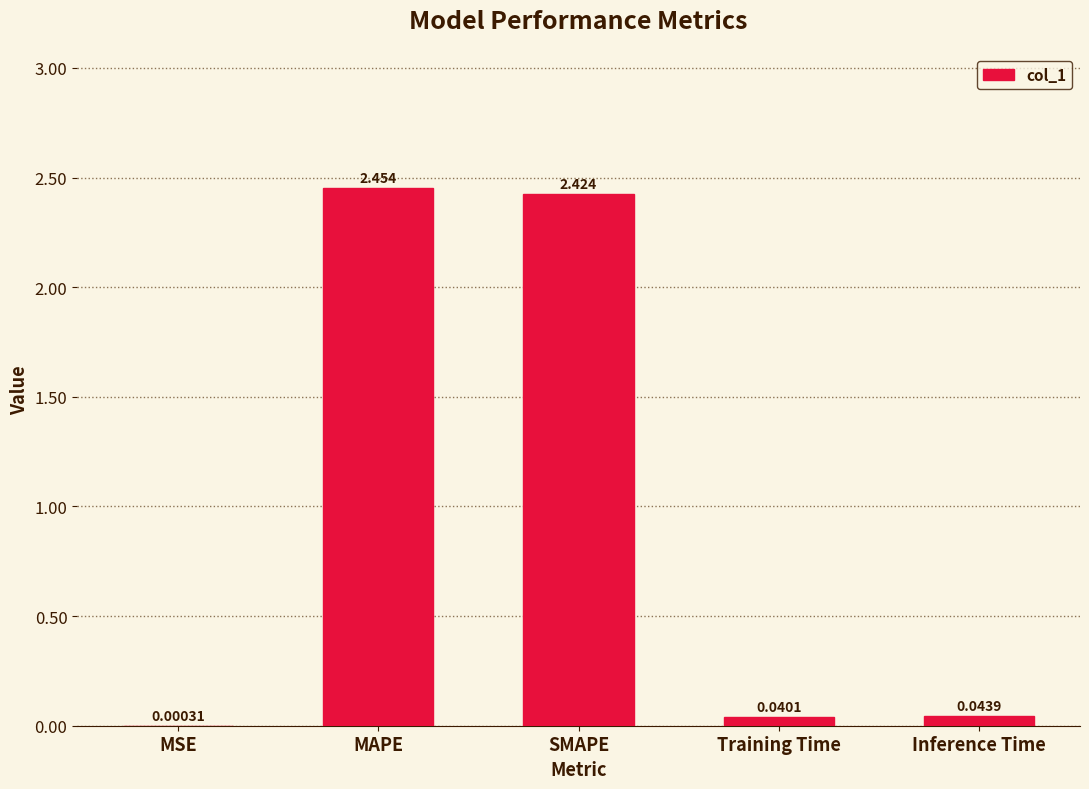

At which label is the value closest to 1?

Inference Time